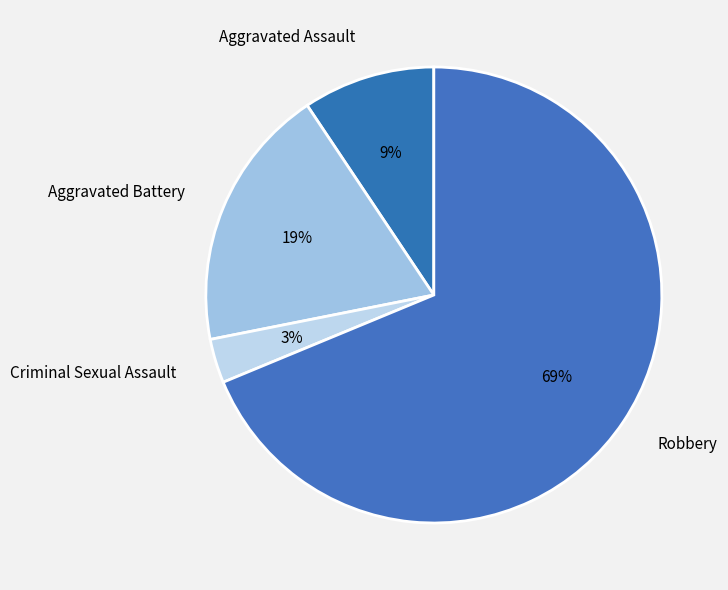

To the nearest percent, what portion does Criminal Sexual Assault represent?

3%